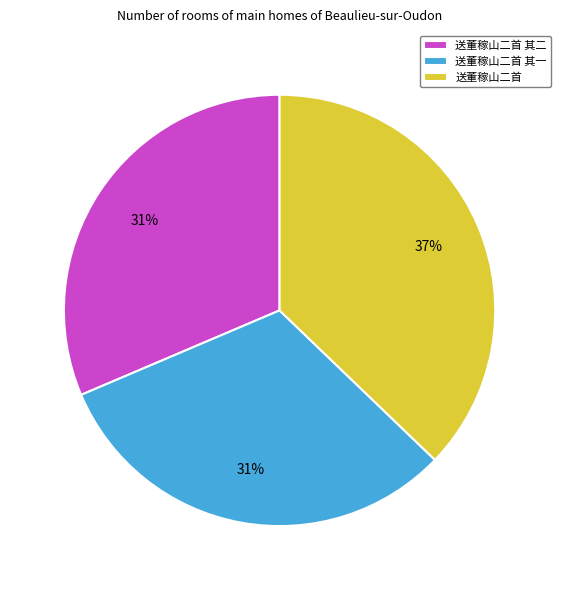

True or false: 送董稼山二首 其一 accounts for 31% of the total.

True